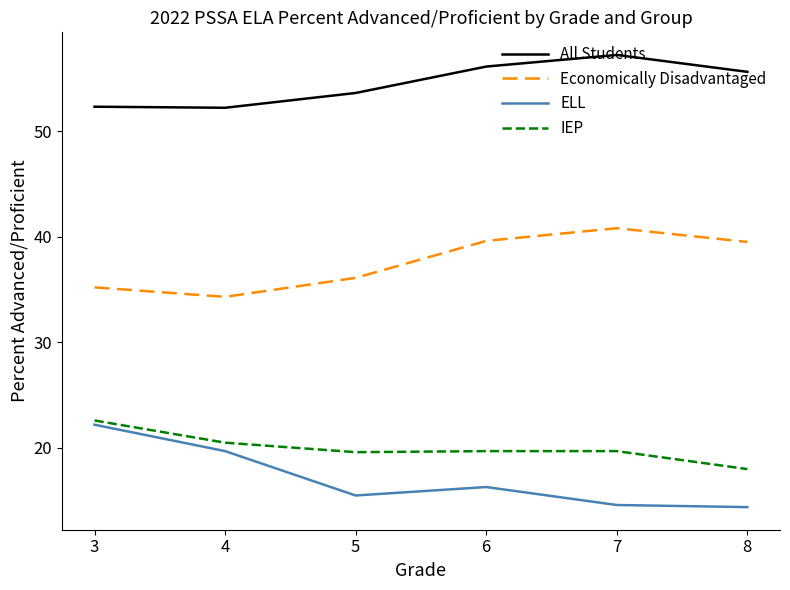

Between 5 and 7, which series saw the biggest shift?

Economically Disadvantaged